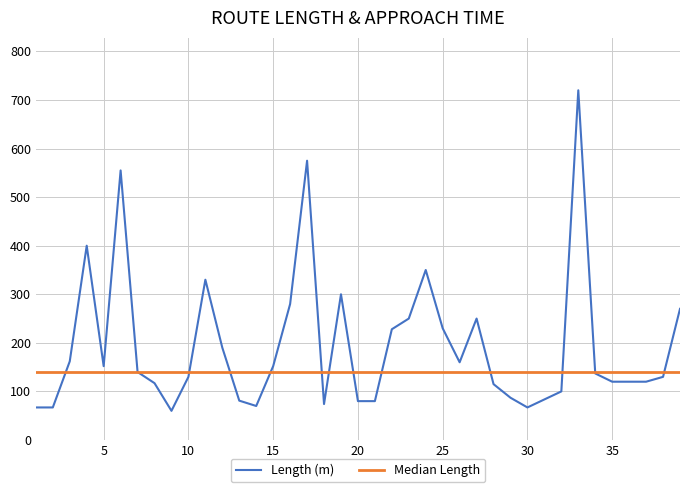

True or false: the data shows 250 at 23.

True